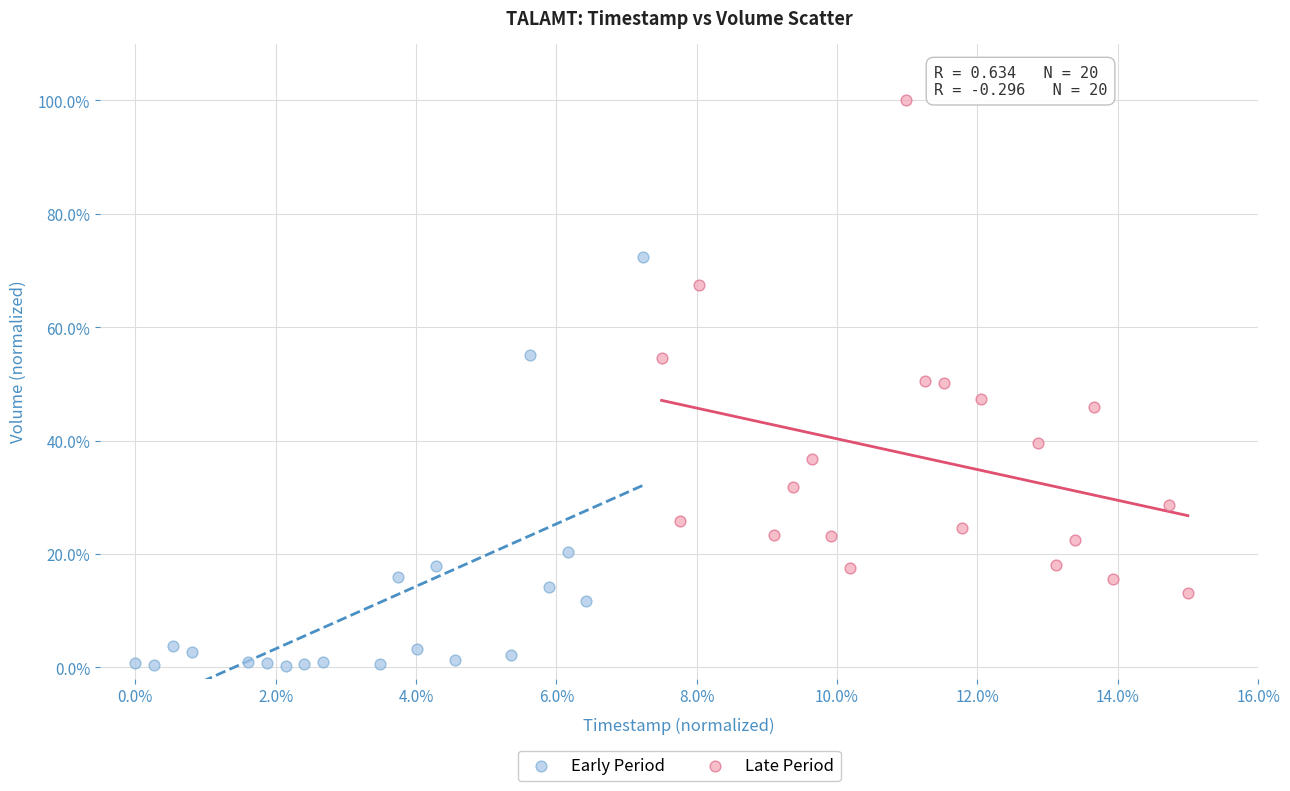

What are all the series names shown in the legend?

Early Period, Late Period